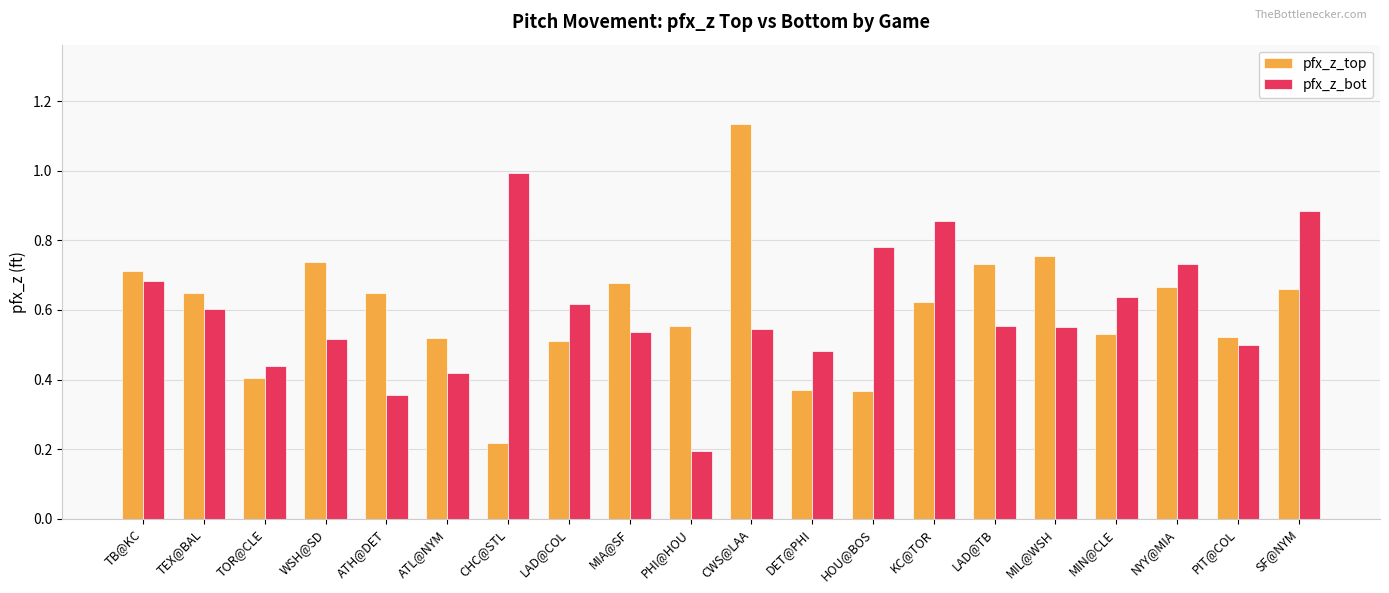

True or false: pfx_z_top has a value of 0.5 at MIN@CLE.

True